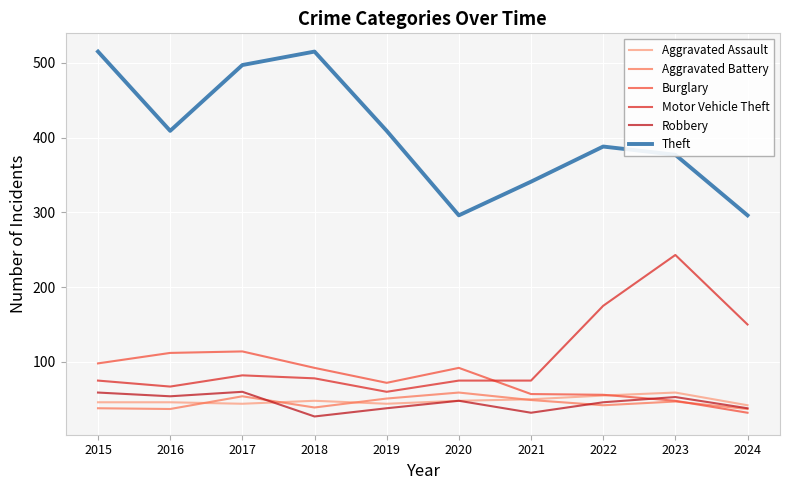

What is the value of the Burglary point at the 7th from the left?

57